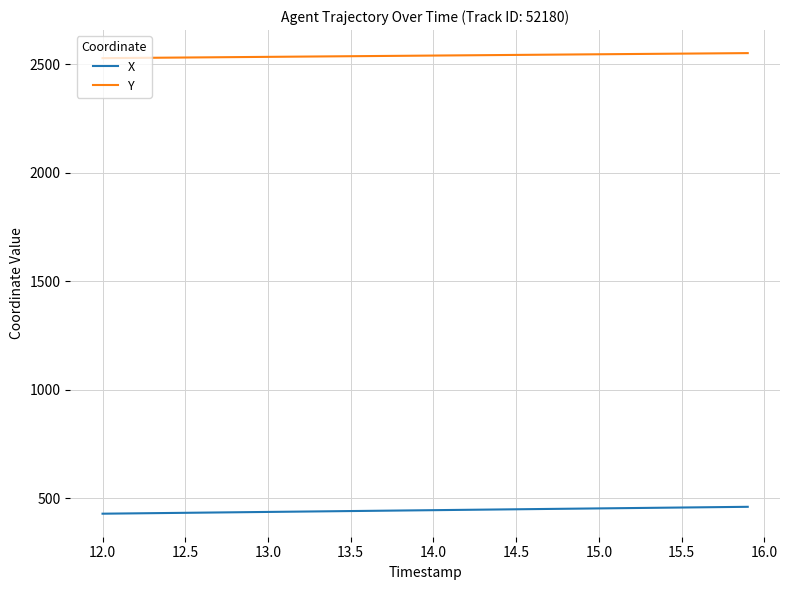

List the series in order of their overall mean, lowest first.

X, Y